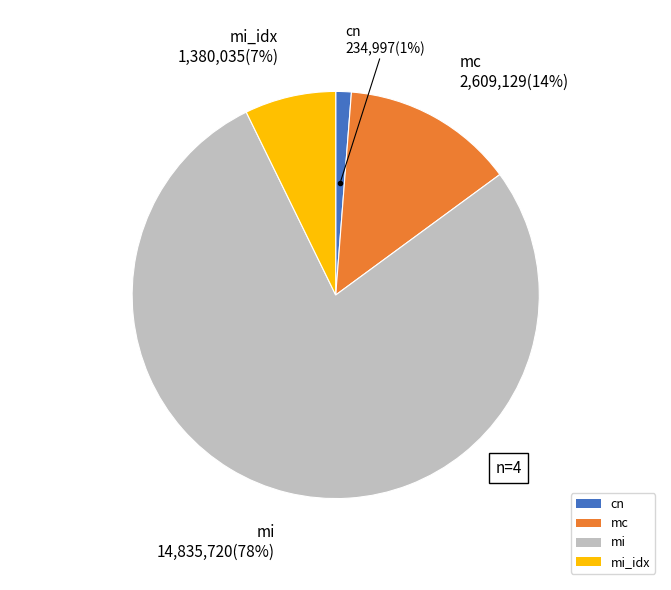

Combined, do mi and mc account for over 50%?

Yes